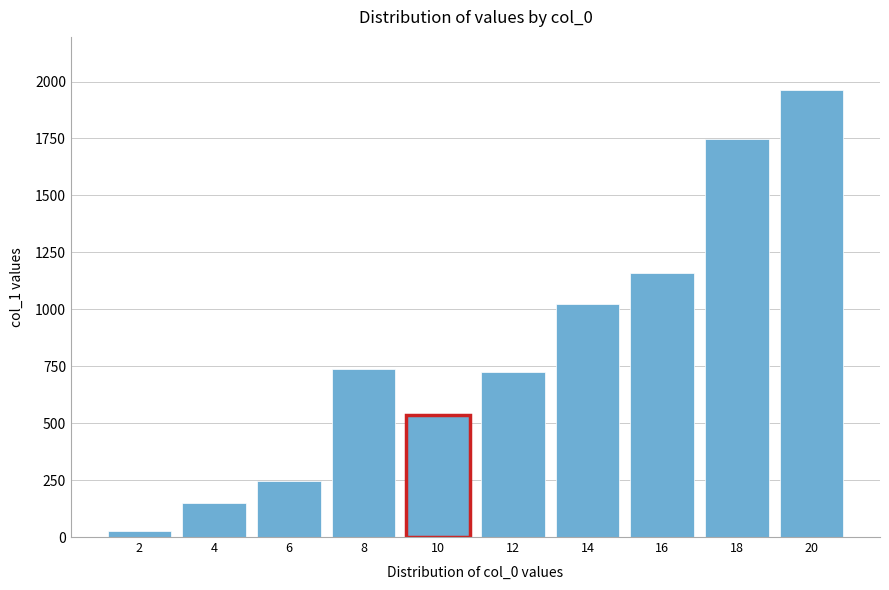

Reading right to left, extract all data points from this chart.

1960.6	1749.4	1158.5	1023.4	725.9	537.9	736.5	247.8	148.3	26.0